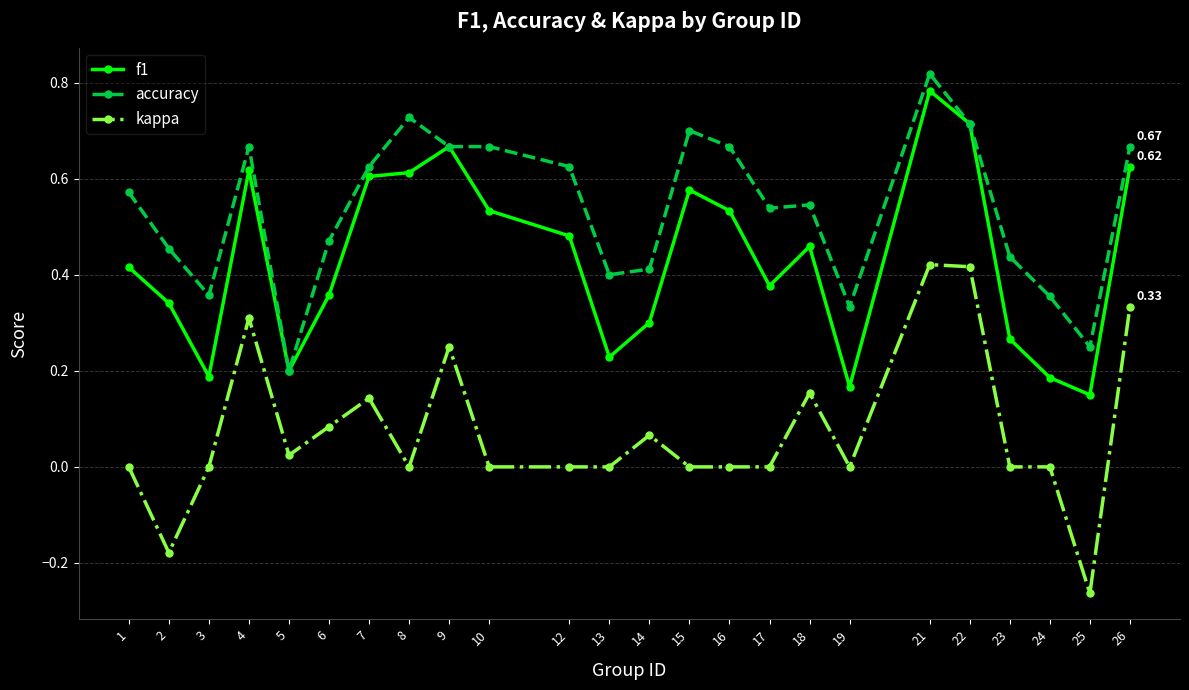

Is this an area chart (filled region under the line)?

No